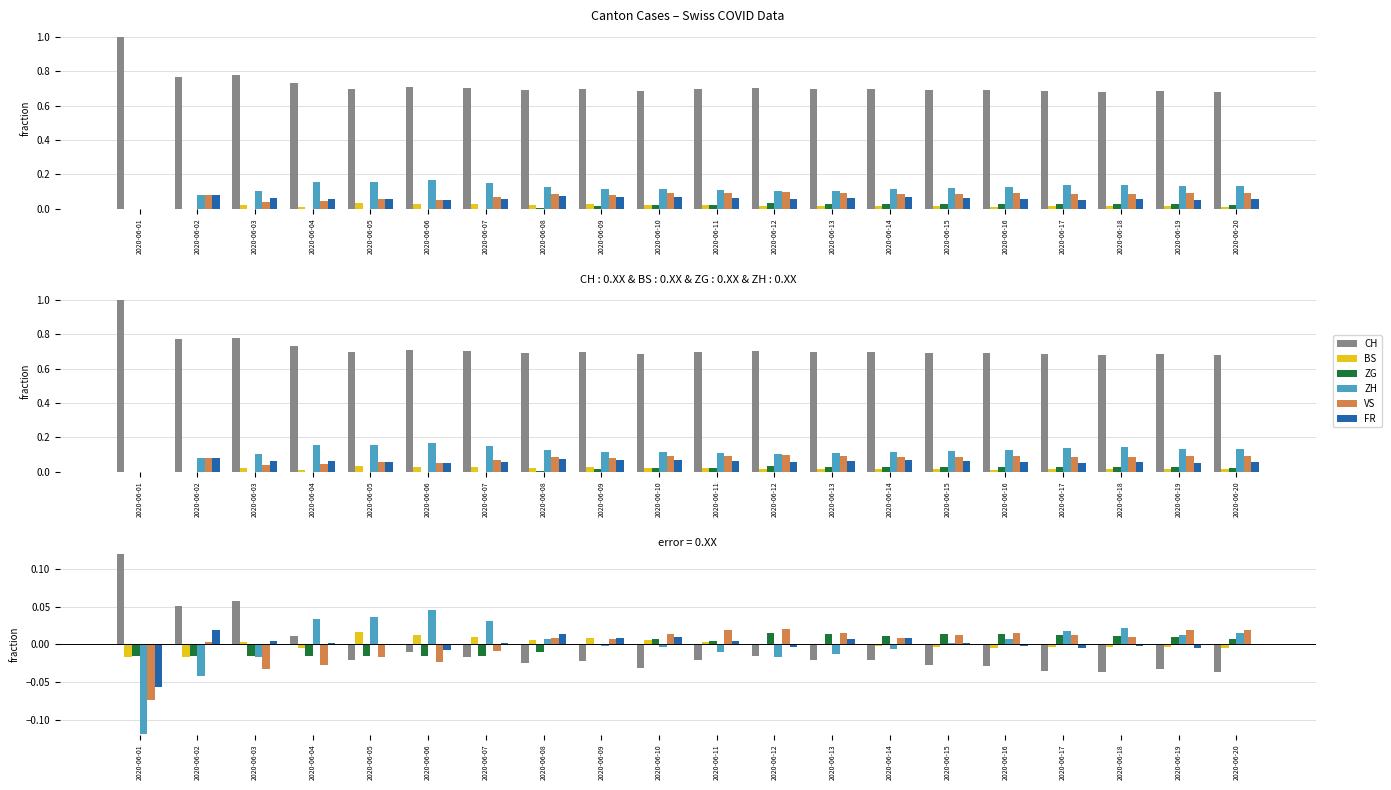

Count the number of categories in the chart.

20